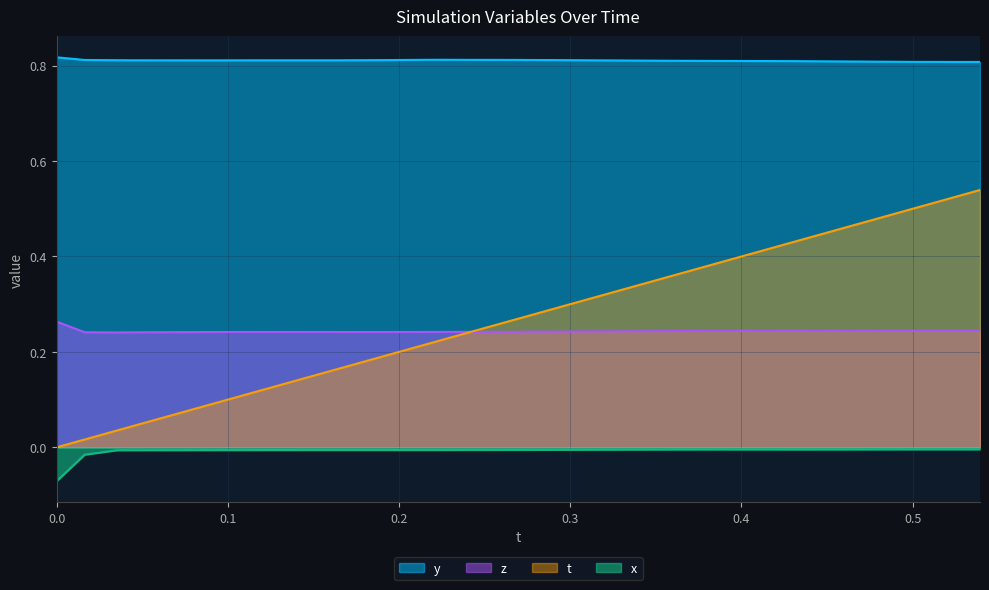

Reading right to left, what are all the values shown in this chart?

t: 0.5	0.5	0.5	0.5	0.5	0.5	0.5	0.4	0.4	0.4	0.4	0.4	0.4	0.4	0.3	0.3	0.3	0.3	0.3	0.3	0.3	0.2	0.2	0.2	0.2	0.2	0.2	0.2	0.2	0.1	0.1	0.1	0.1	0.1	0.1	0.1	0.0	0.0	0.0	0.0
y: 0.8	0.8	0.8	0.8	0.8	0.8	0.8	0.8	0.8	0.8	0.8	0.8	0.8	0.8	0.8	0.8	0.8	0.8	0.8	0.8	0.8	0.8	0.8	0.8	0.8	0.8	0.8	0.8	0.8	0.8	0.8	0.8	0.8	0.8	0.8	0.8	0.8	0.8	0.8	0.8
z: 0.2	0.2	0.2	0.2	0.2	0.2	0.2	0.2	0.2	0.2	0.2	0.2	0.2	0.2	0.2	0.2	0.2	0.2	0.2	0.2	0.2	0.2	0.2	0.2	0.2	0.2	0.2	0.2	0.2	0.2	0.2	0.2	0.2	0.2	0.2	0.2	0.2	0.2	0.2	0.3
x_neg: -0.0	-0.0	-0.0	-0.0	-0.0	-0.0	-0.0	-0.0	-0.0	-0.0	-0.0	-0.0	-0.0	-0.0	-0.0	-0.0	-0.0	-0.0	-0.0	-0.0	-0.0	-0.0	-0.0	-0.0	-0.0	-0.0	-0.0	-0.0	-0.0	-0.0	-0.0	-0.0	-0.0	-0.0	-0.0	-0.0	-0.0	-0.0	-0.0	-0.1